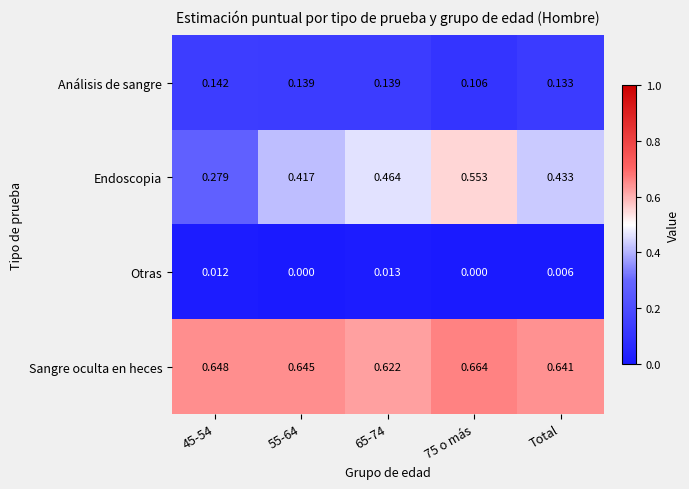

Rank the series by their maximum value, from lowest to highest.

Otras, Análisis de sangre, Endoscopia, Sangre oculta en heces